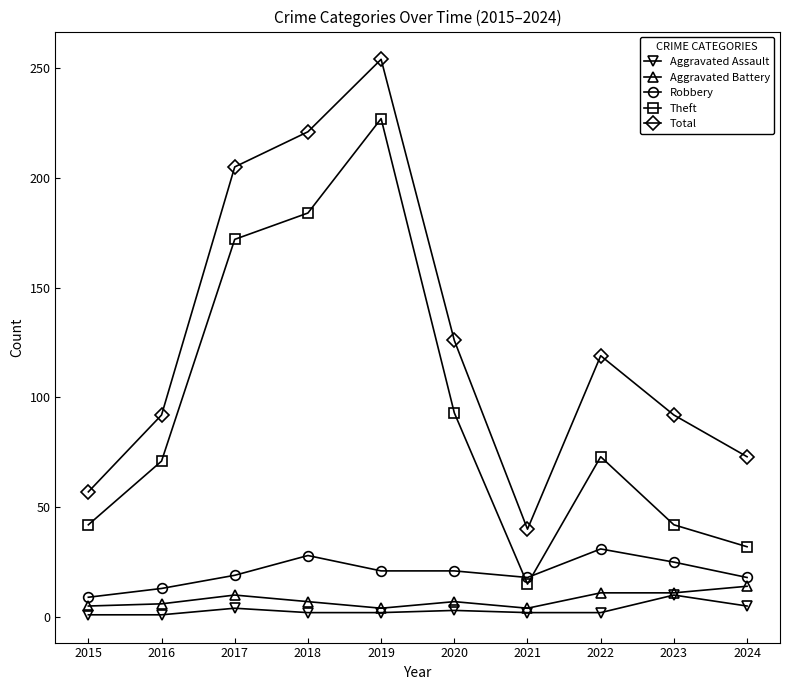

Which series changed the most between 2016 and 2024?

Theft